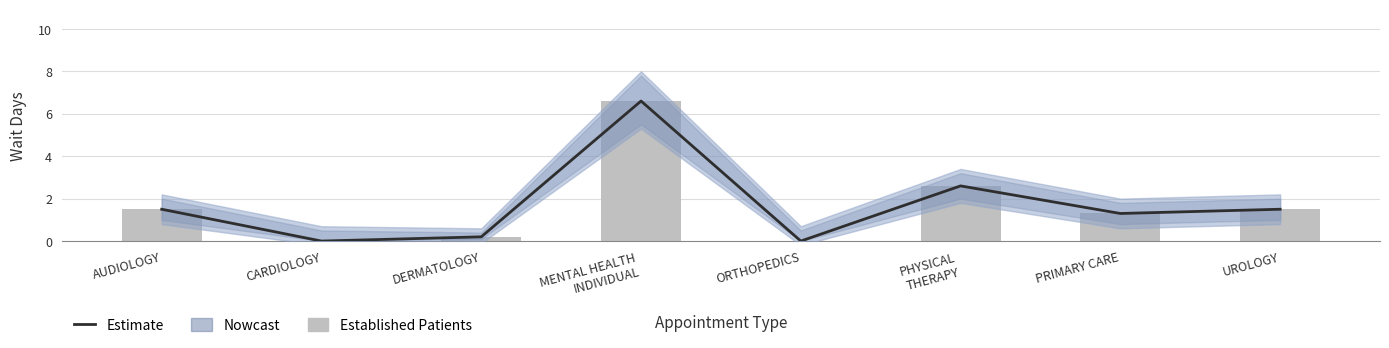

Which category has the lowest value across all series?

CARDIOLOGY